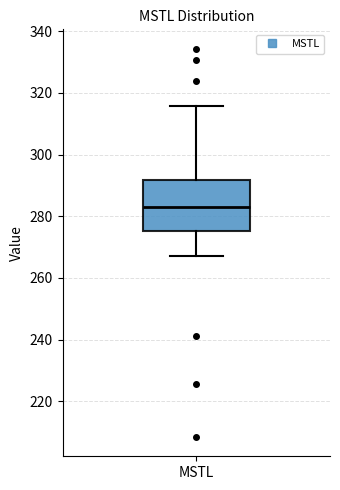

Read this box plot against the y-axis: the position of the median line, the range covered by the box, and the ends of both whiskers. The values are not printed on the chart, so give them approximately, as read against the axis.

median 284, box 276 to 292, whiskers 268 to 316